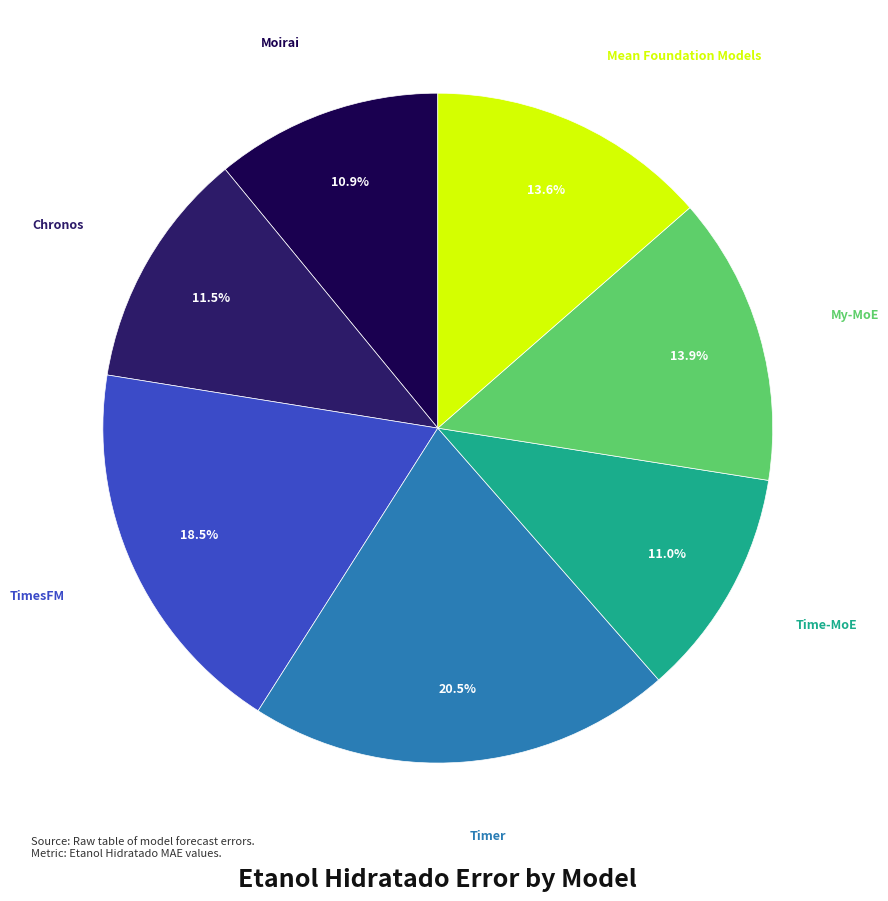

Does any single category account for the majority?

No